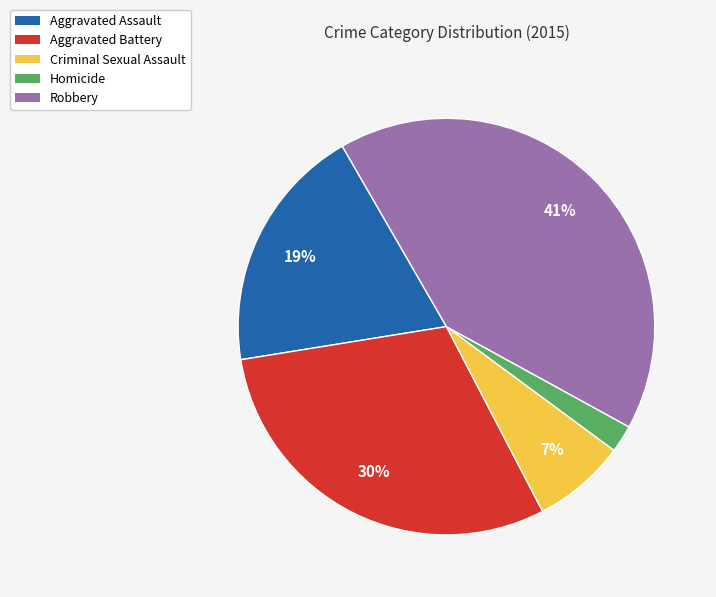

The Robbery slice represents 41% of the pie. True or false?

True